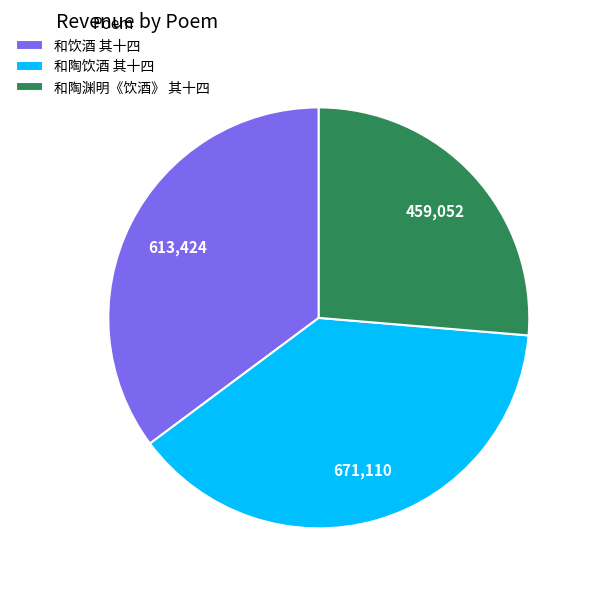

Is there any slice that represents more than half of the pie?

No